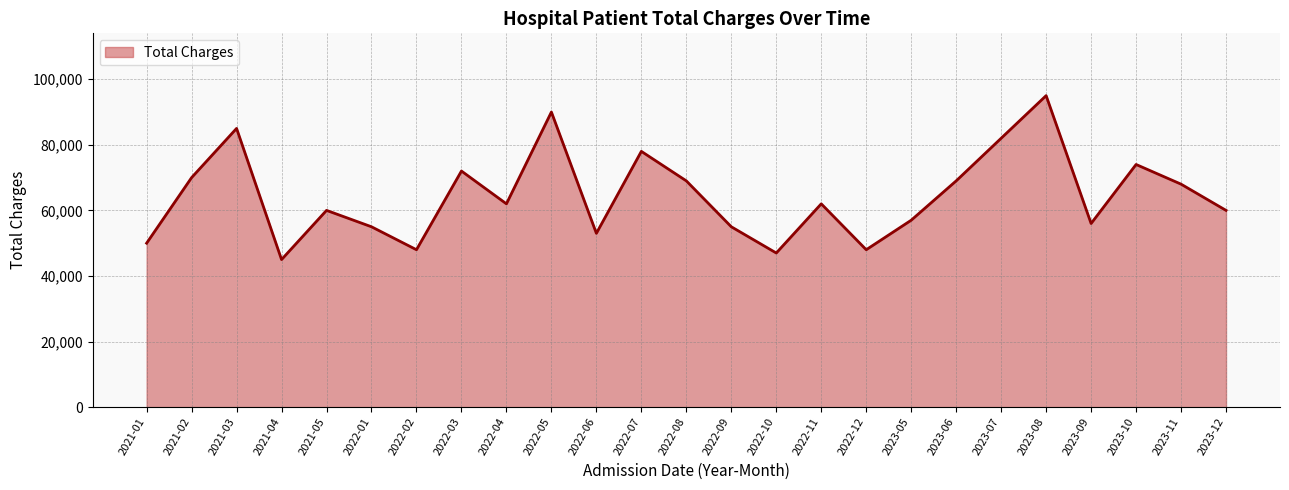

At which label is the value closest to 70000?

2021-02